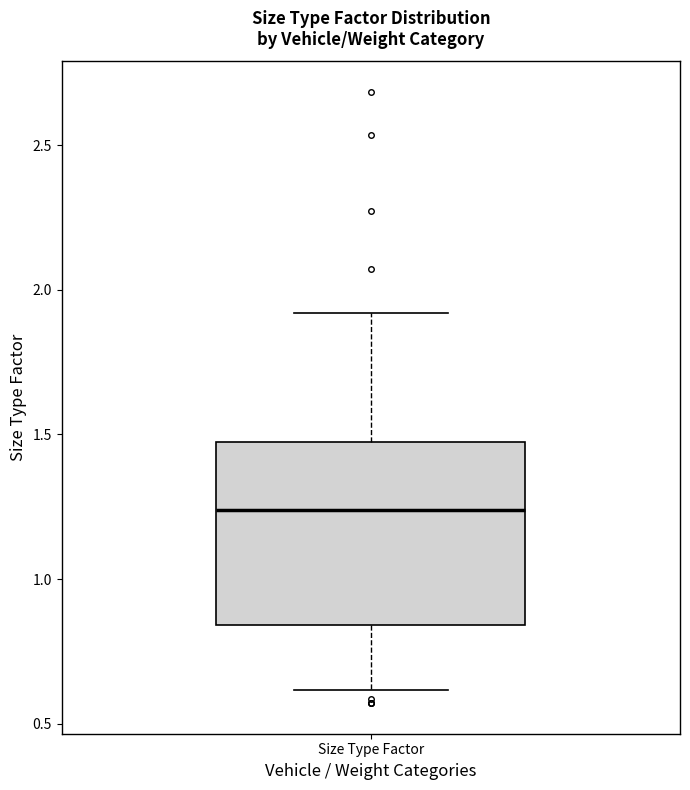

Where does the lower whisker of the box for Size Type Factor end on the y-axis? The values are not printed on the chart, so give them approximately, as read against the axis.

0.60